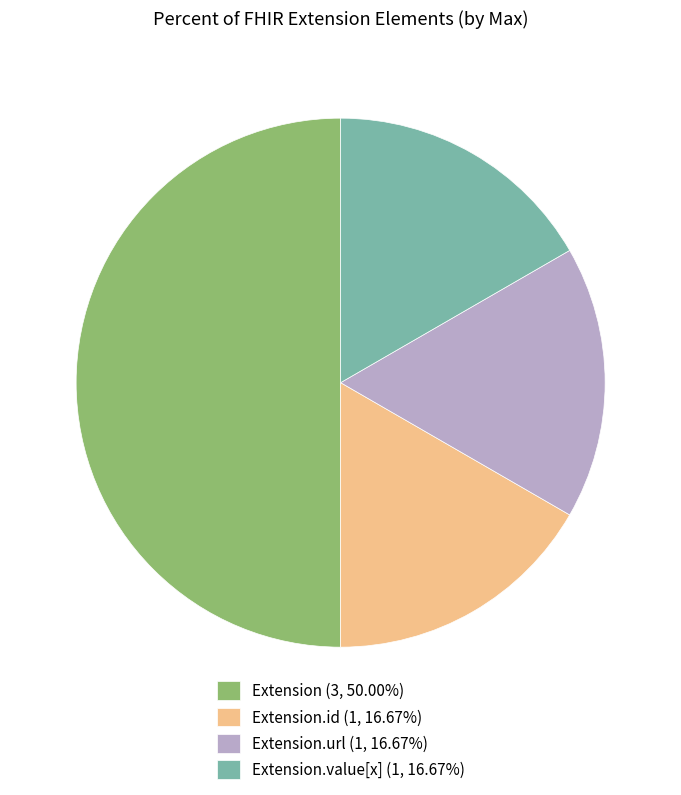

Is Extension.id (1, 16.67%) the majority of the pie?

No